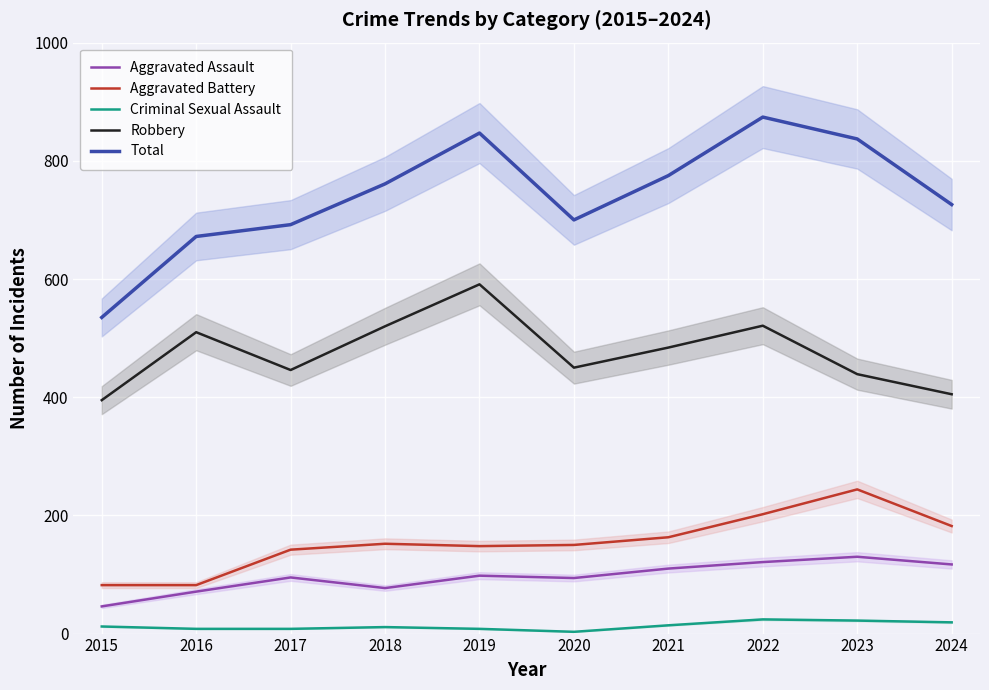

Which series has the largest total across all categories?

Total